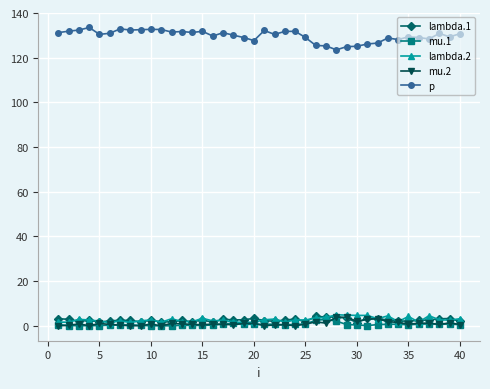

What is the highest value of the mu.1 series?

2.9